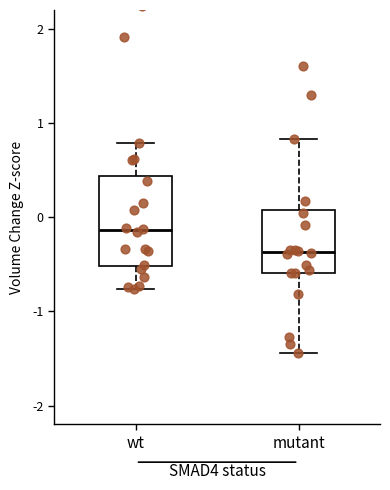

Where does the median line of the box for wt sit on the y-axis? The values are not printed on the chart, so give them approximately, as read against the axis.

-0.1